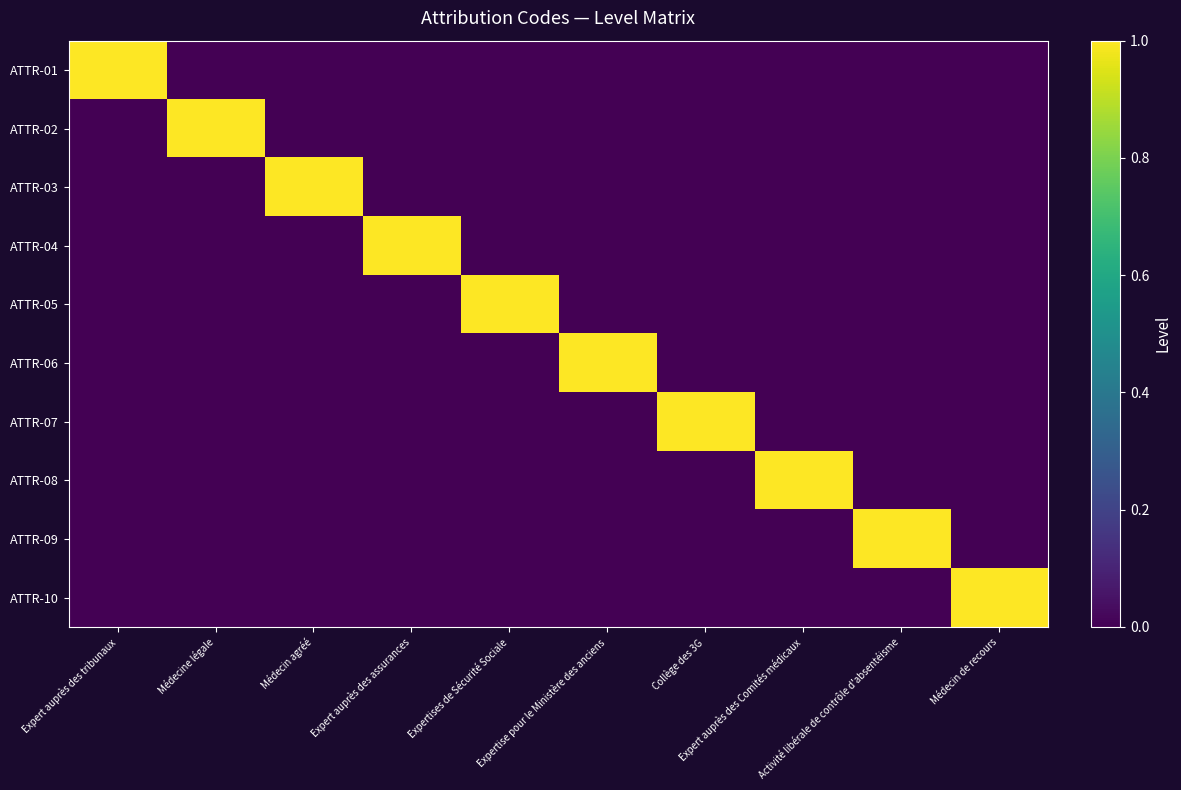

What is the total value across all series at Expertise pour le Ministère des anciens?

1